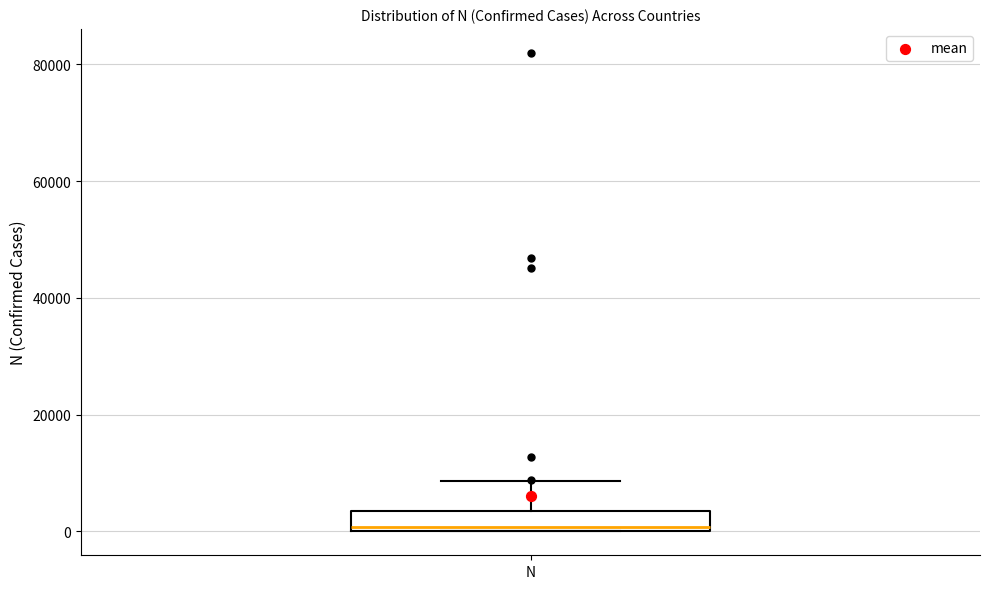

Read this box plot against the y-axis: the position of the median line, the range covered by the box, and the ends of both whiskers. The values are not printed on the chart, so give them approximately, as read against the axis.

median 0 (just above the box's lower edge), box 0 to 4000, whiskers 0 to 8000